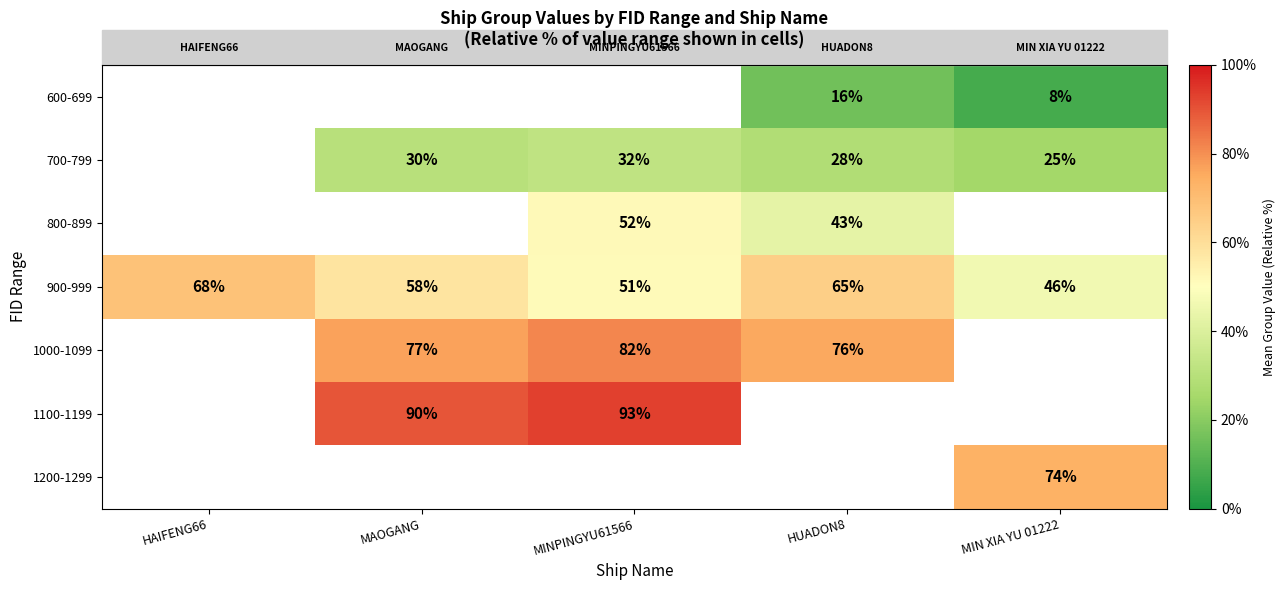

What is the difference between the maximum and minimum values in the 900-999 series?

22